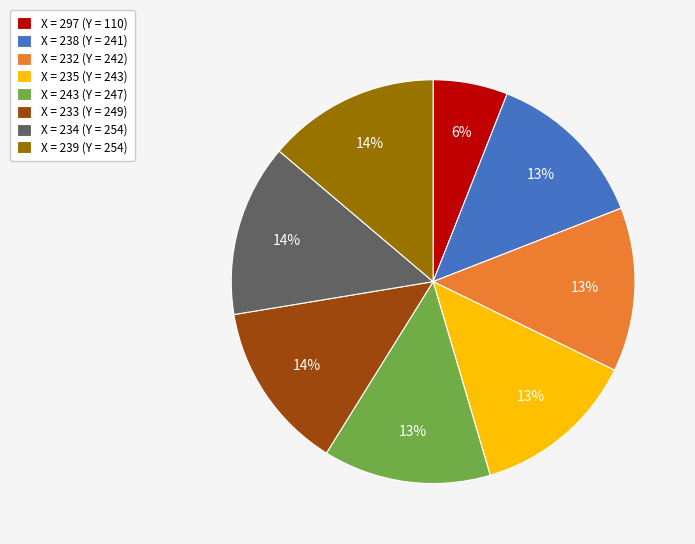

Does any single category account for the majority?

No